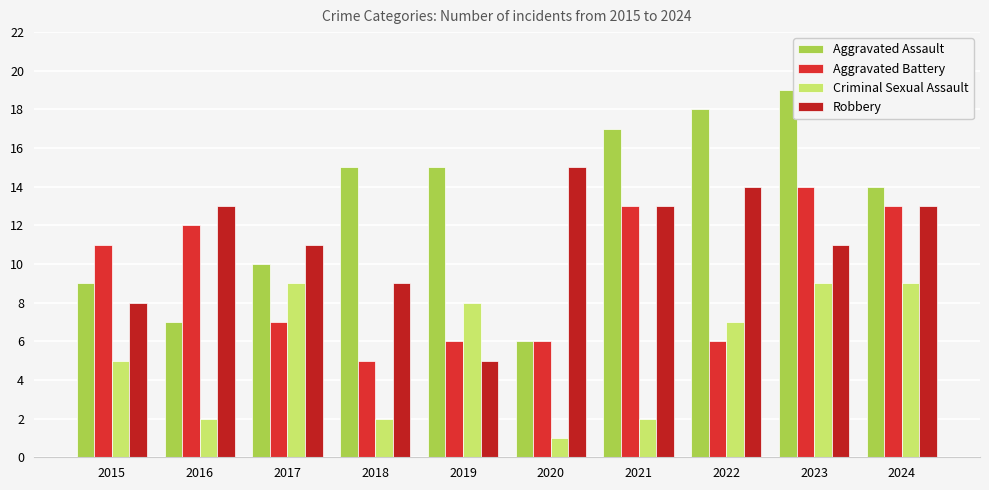

Which category has the lowest value in the Robbery series?

2019